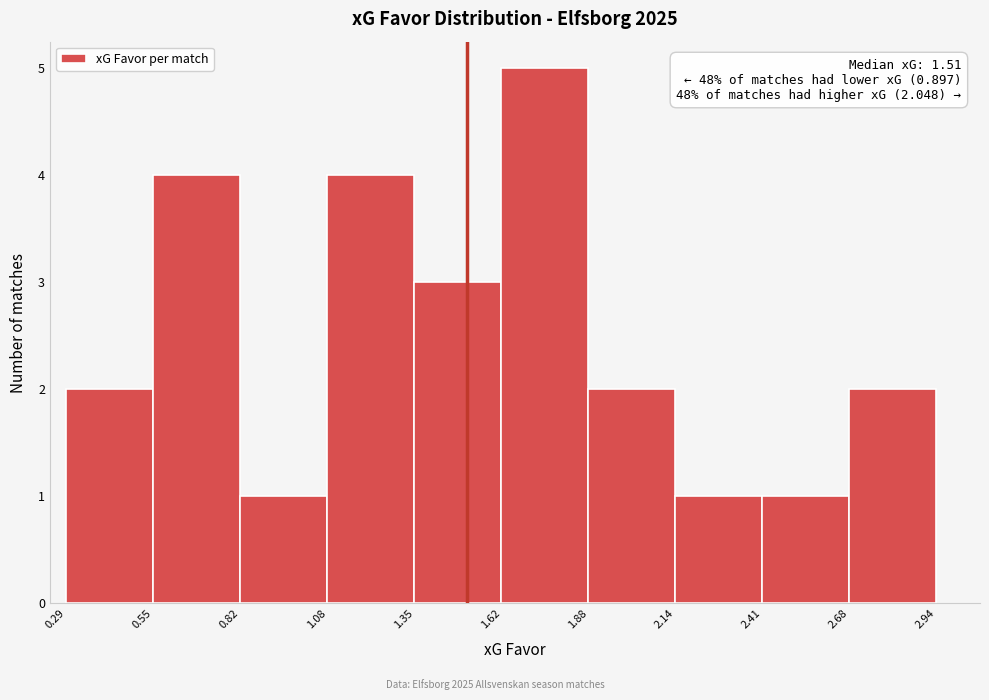

Over which range of the x-axis is the bar tallest?

1.62 to 1.88